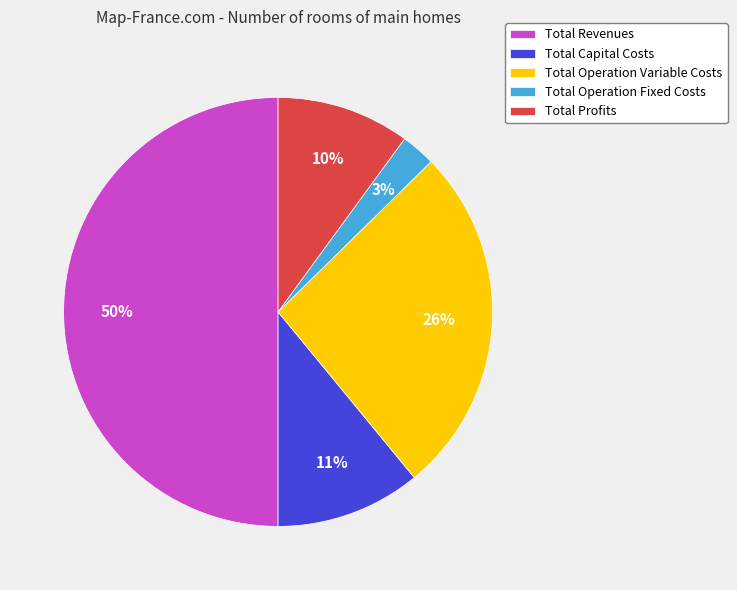

What is the largest slice in the pie chart?

Total Revenues